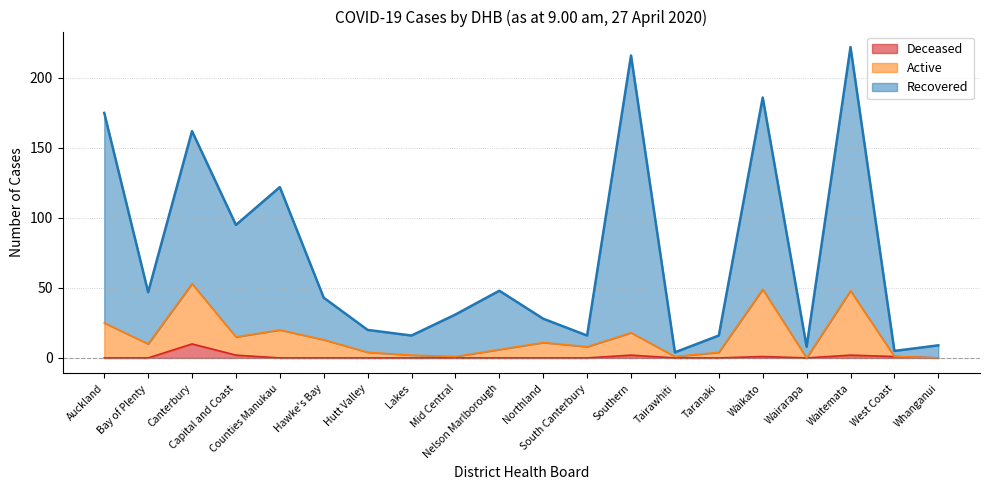

True or false: Deceased and Active cross at least once.

False